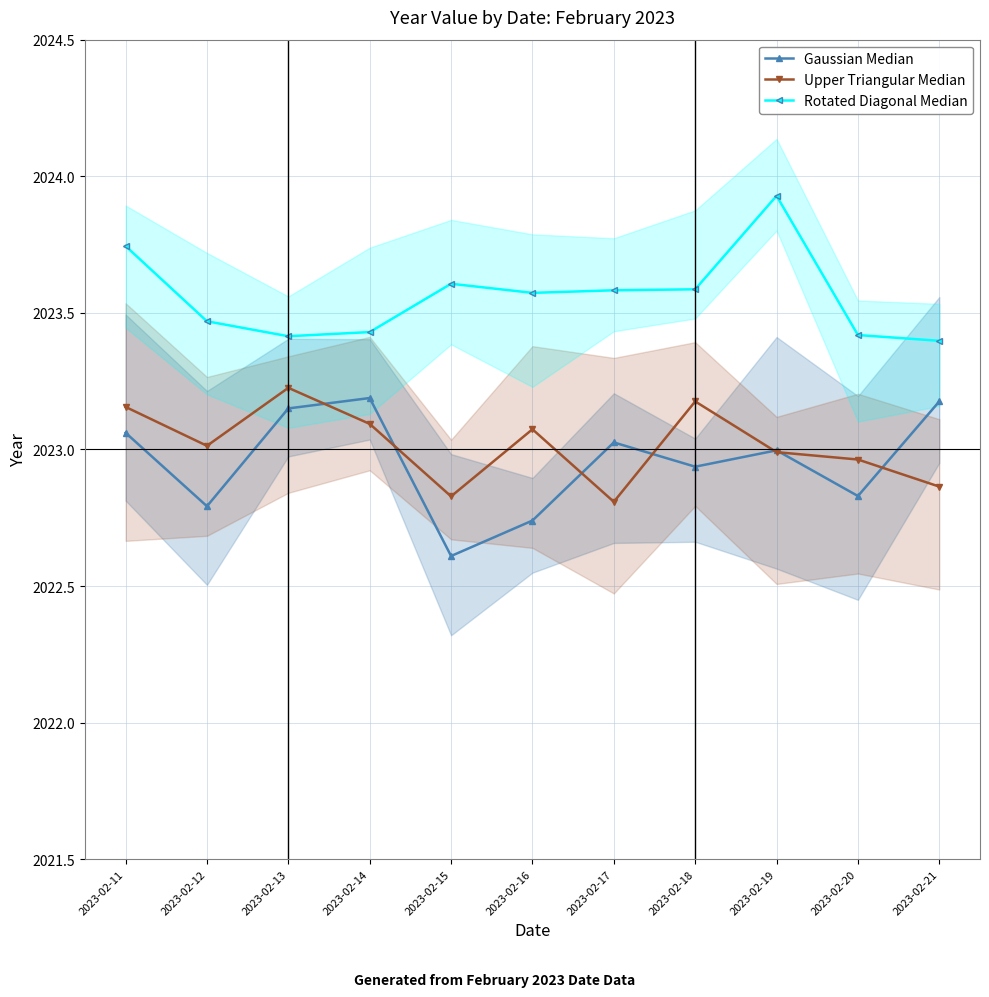

What value does the Upper Triangular Median series have at 2023-02-19?

2023.0